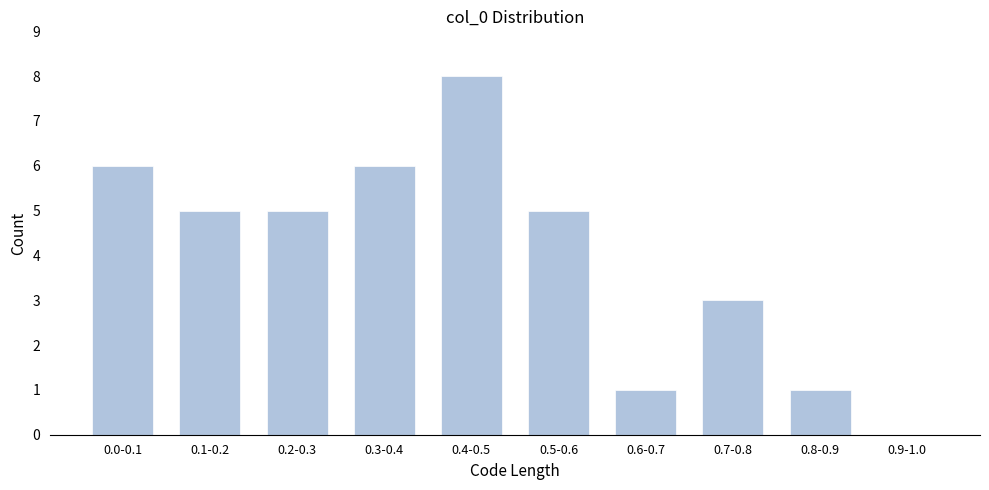

Reading right to left, list all the values displayed in this chart.

0.9-1.0=0	0.8-0.9=1	0.7-0.8=3	0.6-0.7=1	0.5-0.6=5	0.4-0.5=8	0.3-0.4=6	0.2-0.3=5	0.1-0.2=5	0.0-0.1=6